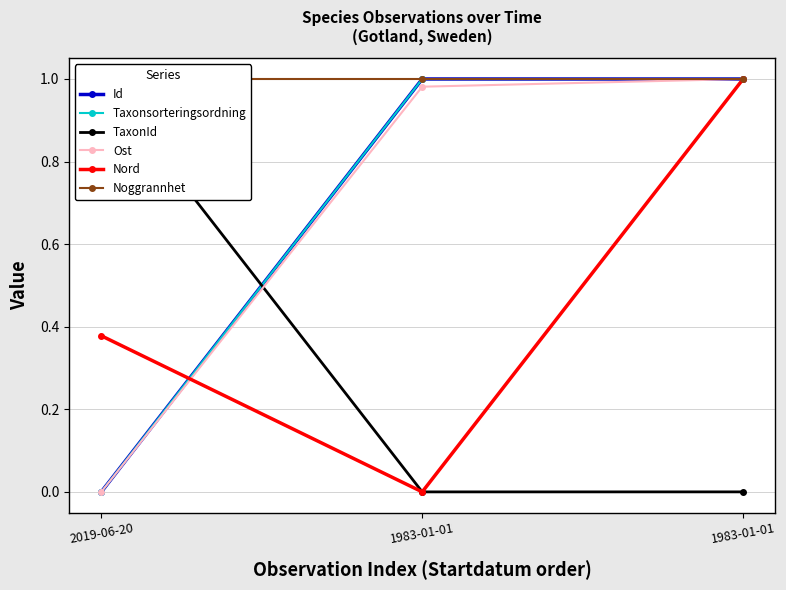

Does the chart display data point markers on the line(s)?

Yes